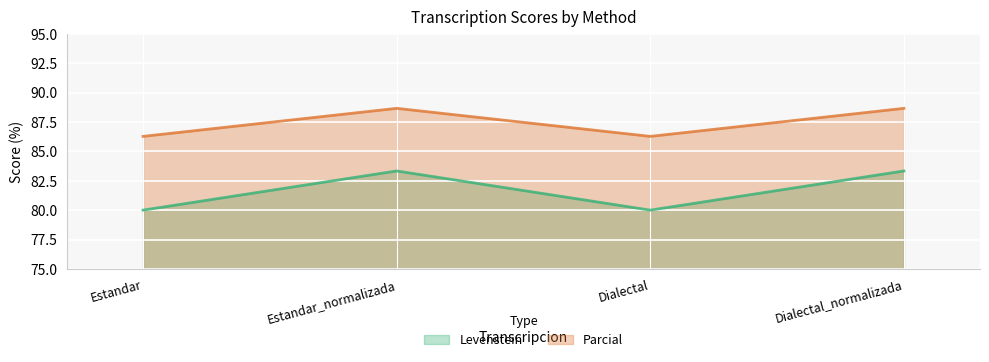

List the series in order of their overall mean, highest first.

Parcial, Levenstein